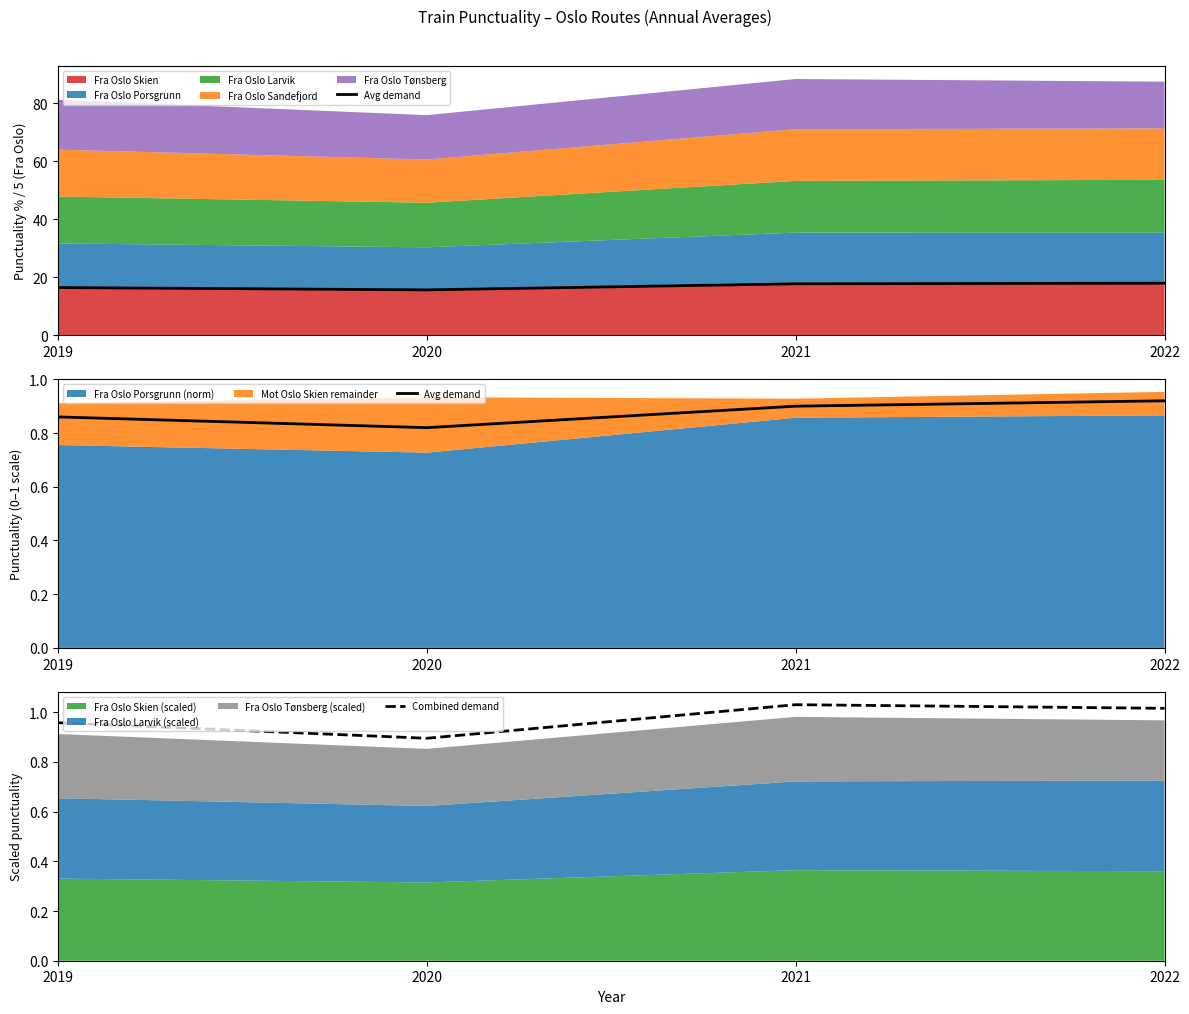

What is the spread (max minus min) of values at 2019?

0.1